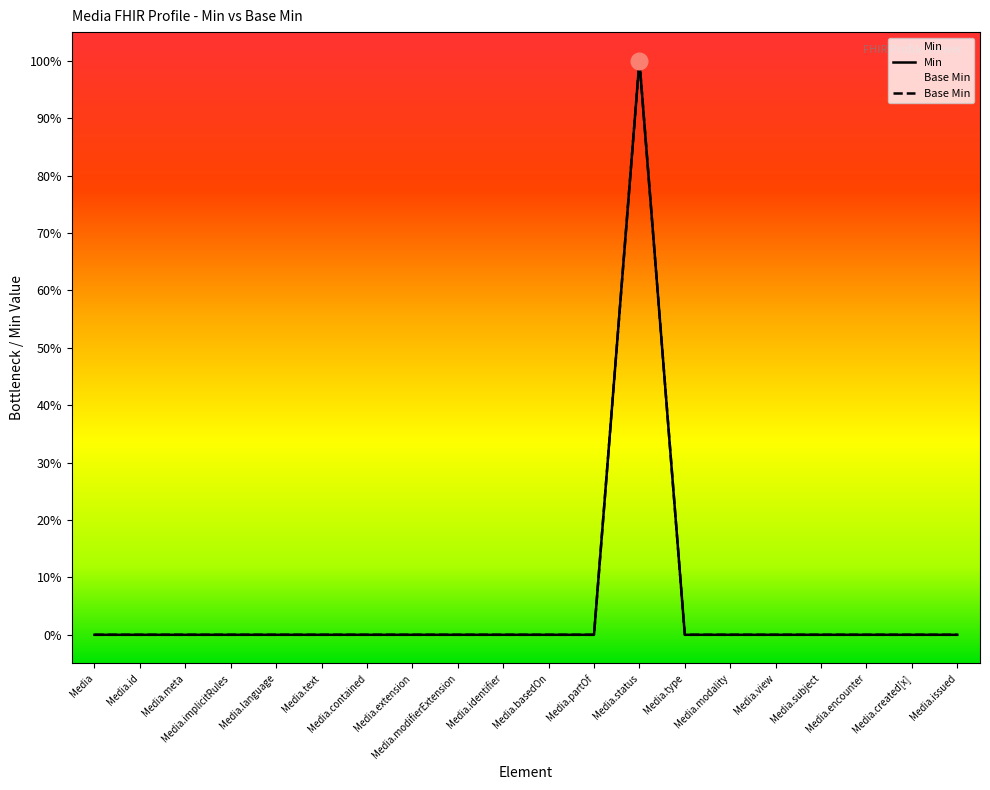

How many data points in Min are above 0?

1